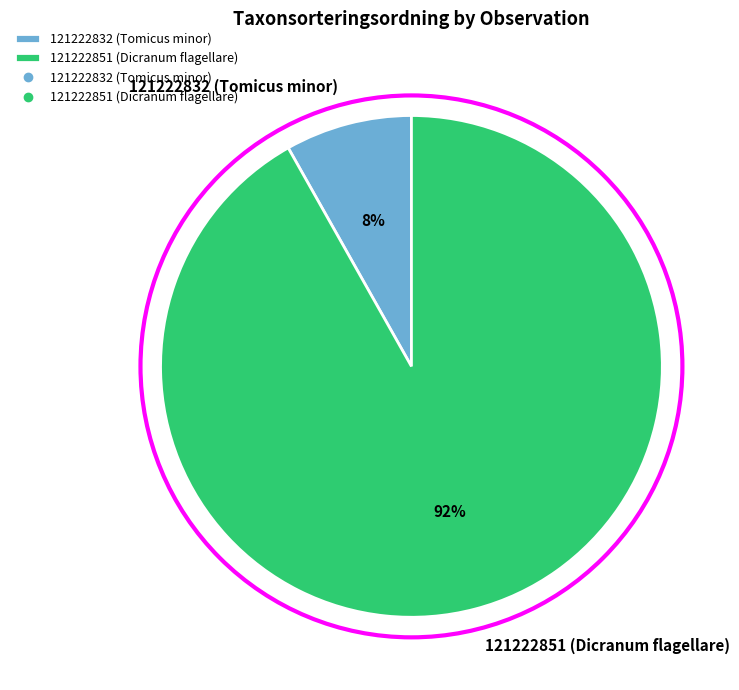

Which has a higher value, 121222851 (Dicranum flagellare) or 121222832 (Tomicus minor)?

121222851 (Dicranum flagellare)